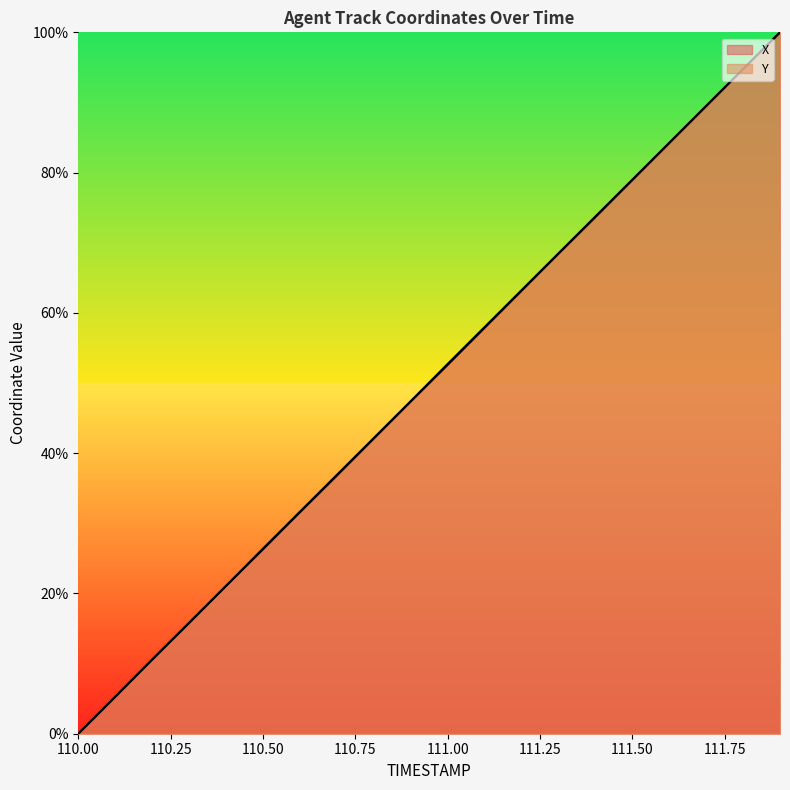

How many lines are shown in the chart?

2